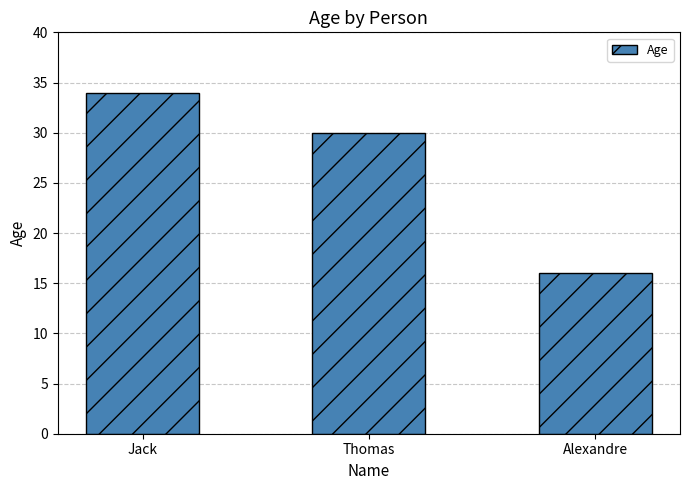

What is the ratio of the value at Jack to the value at Thomas?

1.1